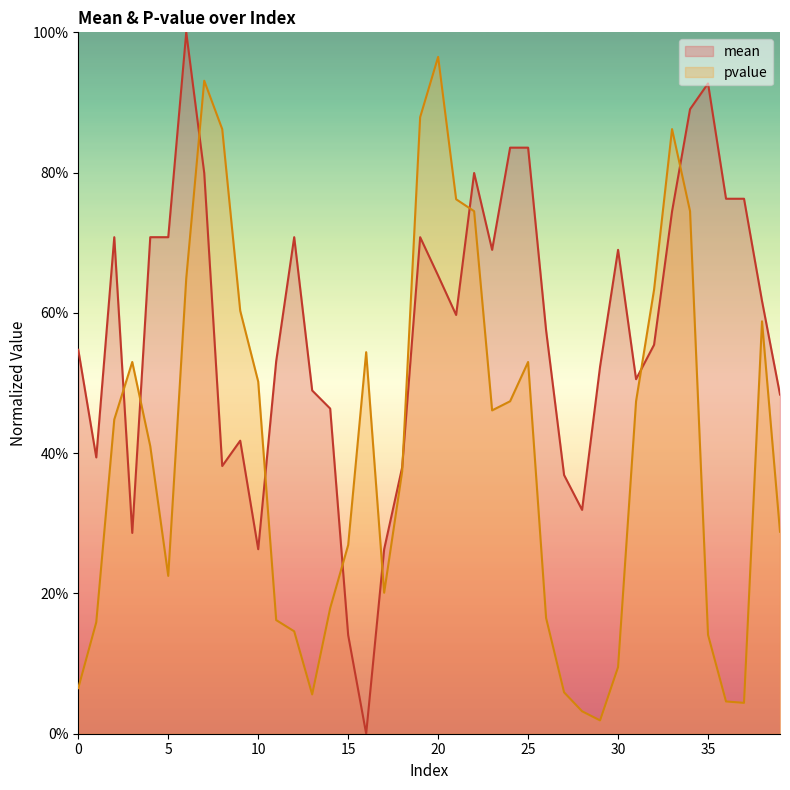

Which label corresponds to the smallest value in the chart?

16